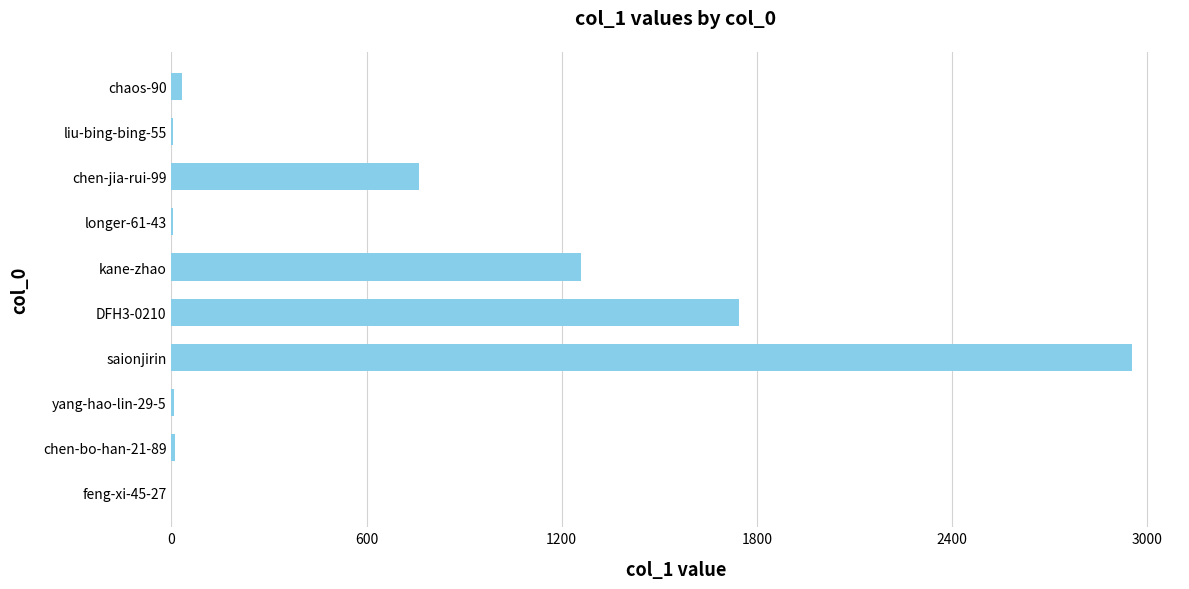

True or false: the data shows 2484 at DFH3-0210.

False